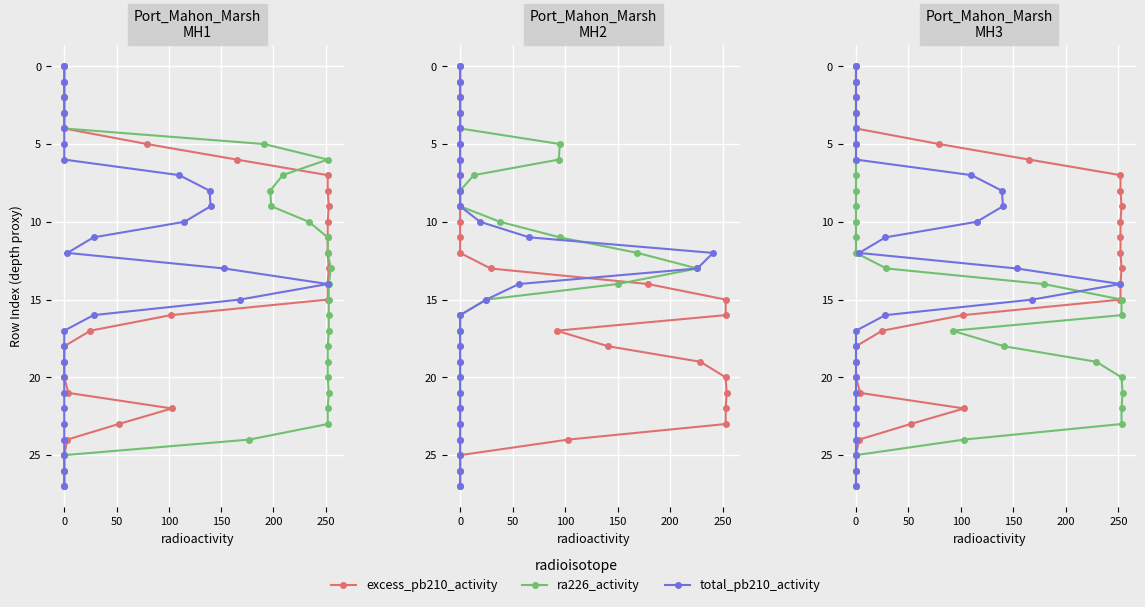

What position from the right is 25?

3